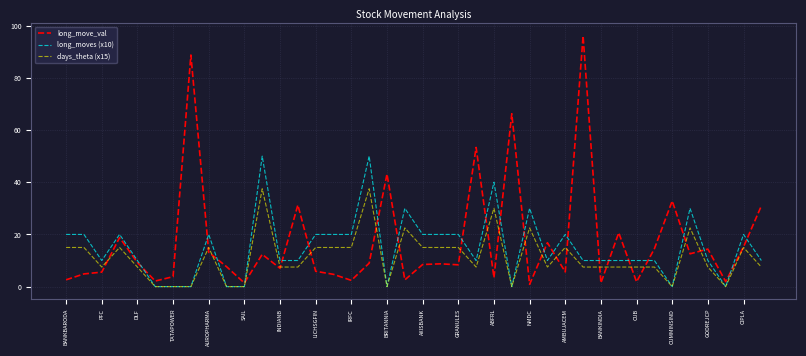

What is the difference between the second highest and minimum values in the long_moves (x10) series?

50.0